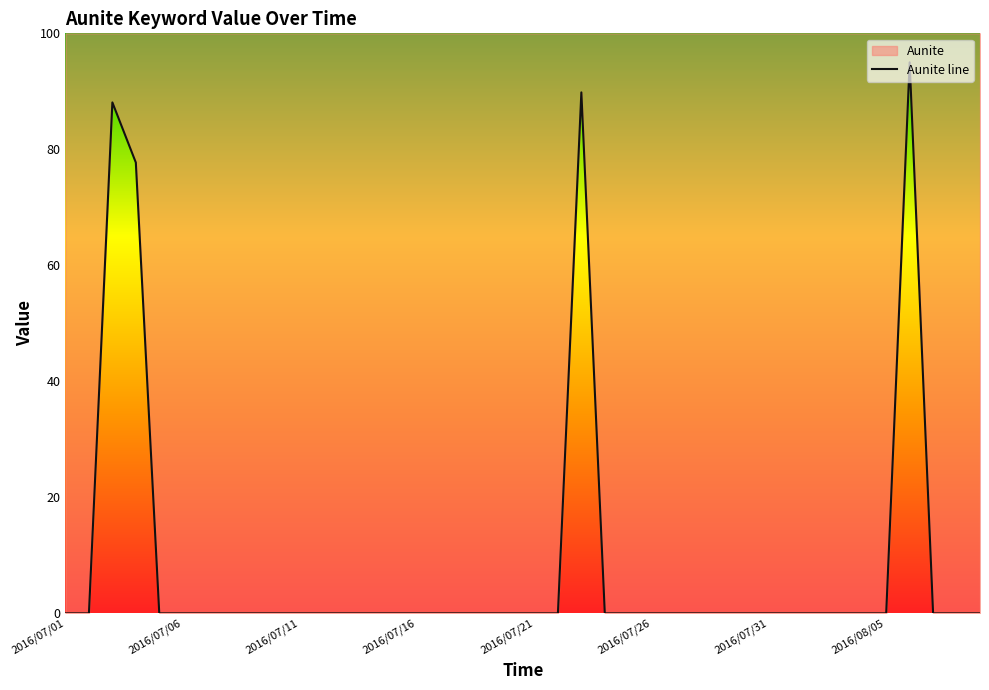

Between 2016/08/01 and 2016/07/07, which is larger?

2016/08/01